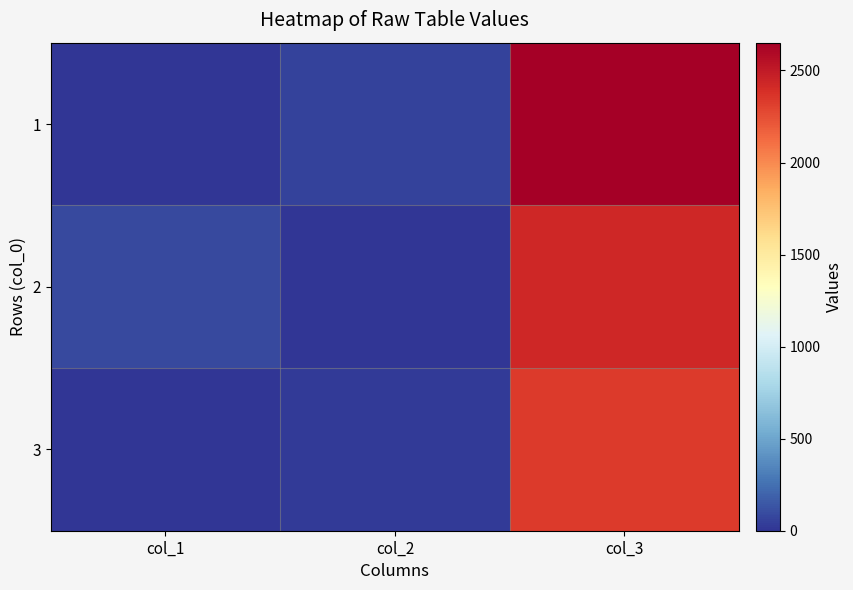

Reading left to right, what are all the values shown in this chart?

1: col_1=0	col_2=56	col_3=2651
2: col_1=86	col_2=0	col_3=2428
3: col_1=0	col_2=27	col_3=2337